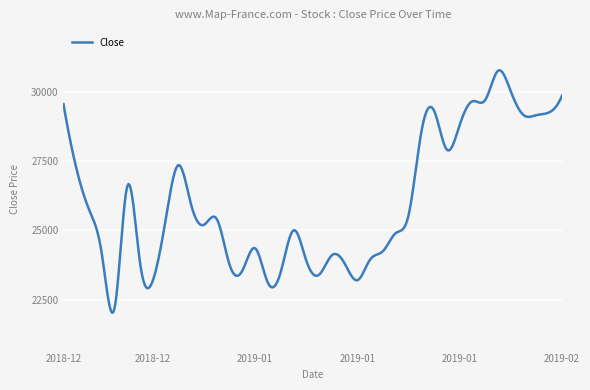

What is the minimum value shown in the chart?

22023.2